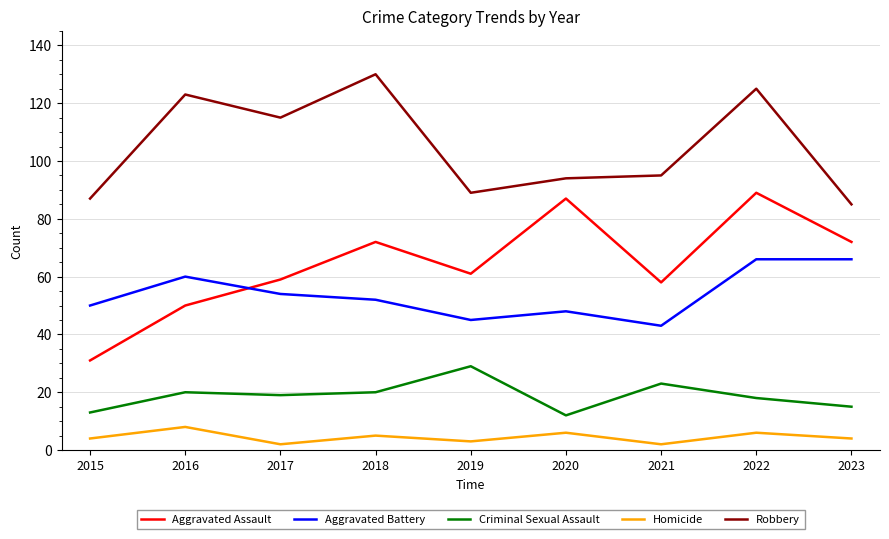

What is the sum of the Criminal Sexual Assault values at 2017 and 2018?

39